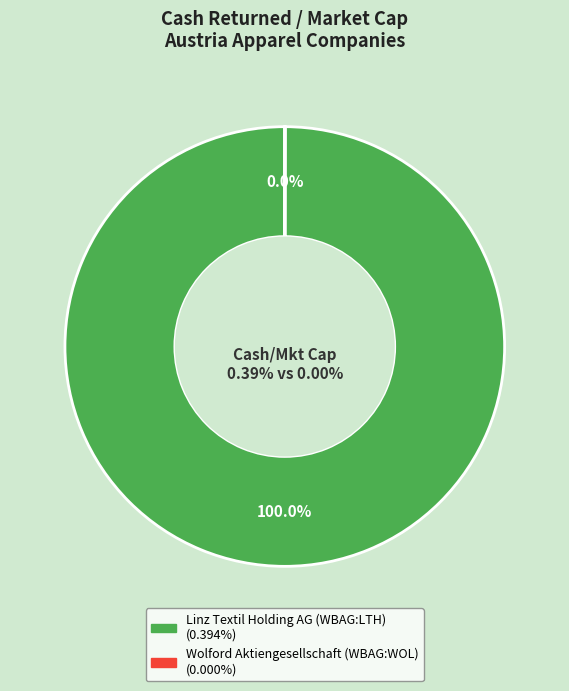

Which category has the biggest portion of the pie?

Linz Textil Holding AG (WBAG:LTH)